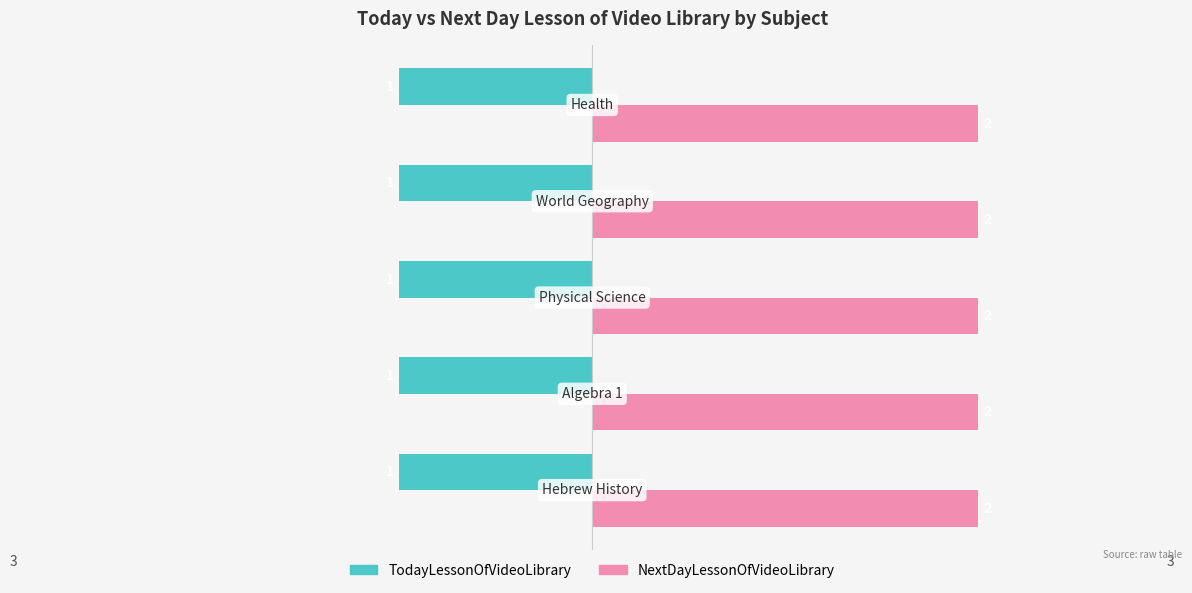

What are all the series names shown in the legend?

TodayLessonOfVideoLibrary, NextDayLessonOfVideoLibrary